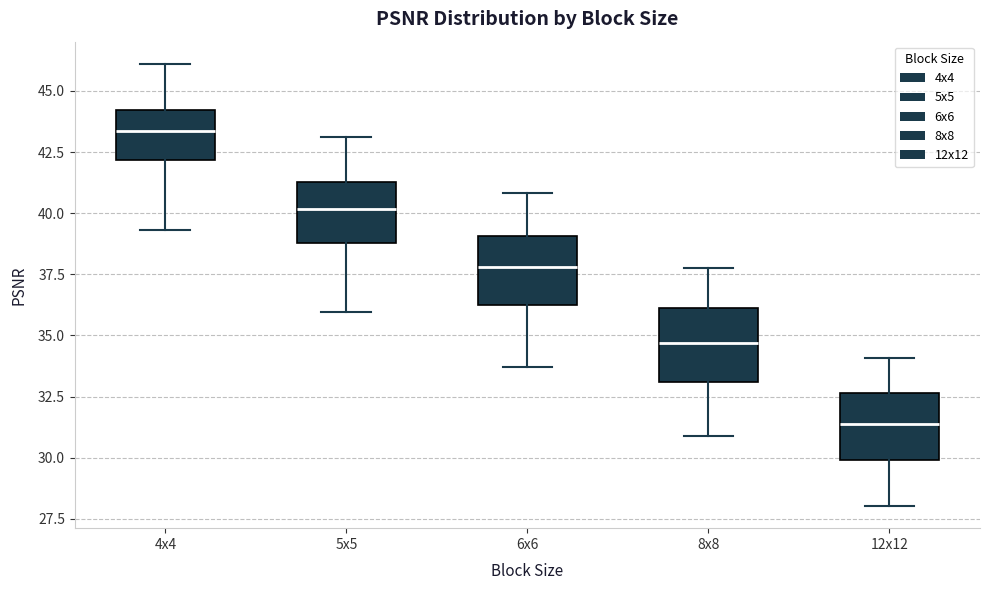

Which box has the highest median line?

4x4